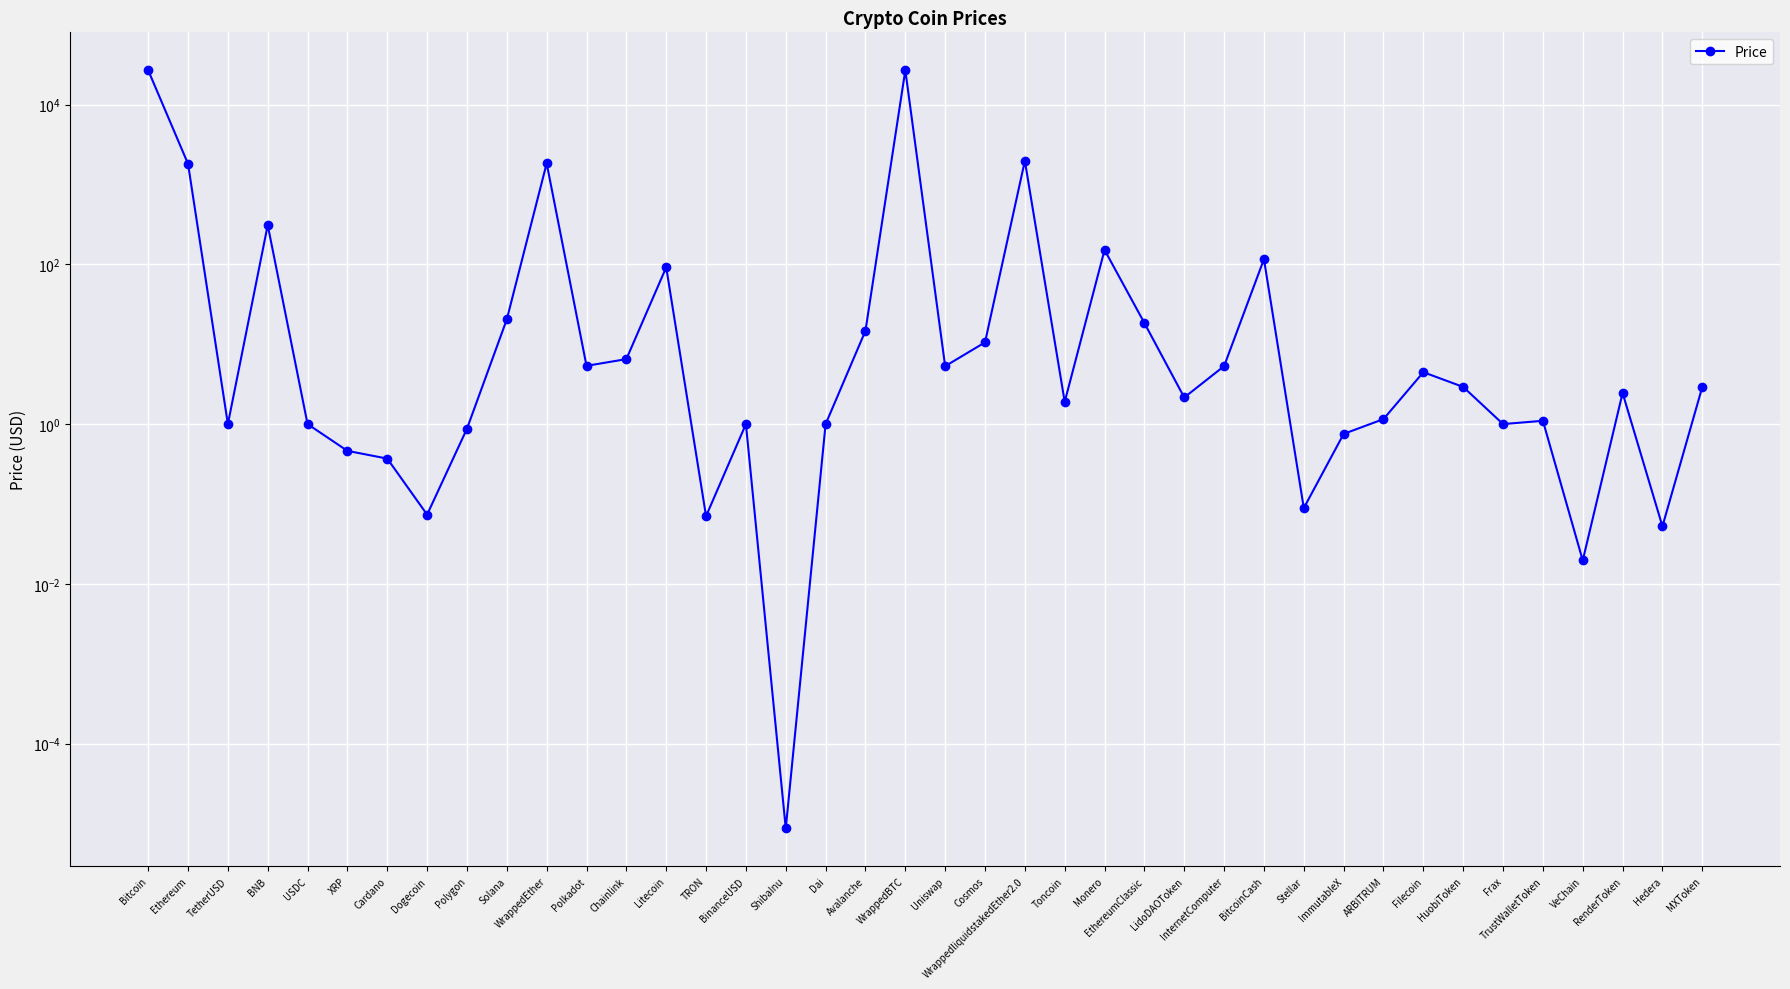

How many values are below 2?

18